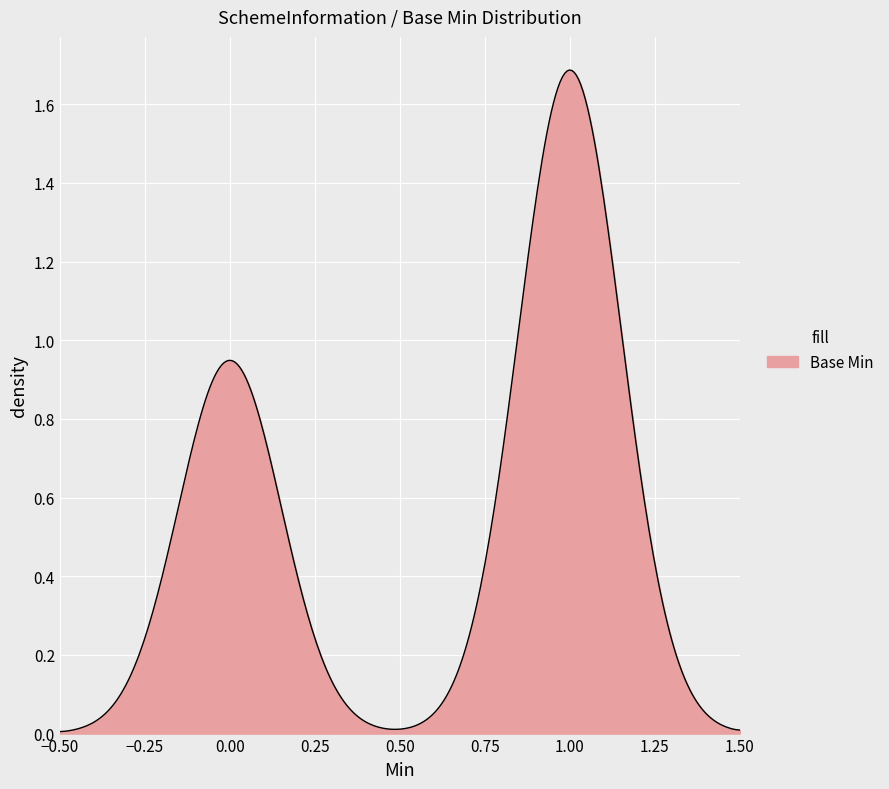

Is this an area chart (filled region under the line)?

Yes